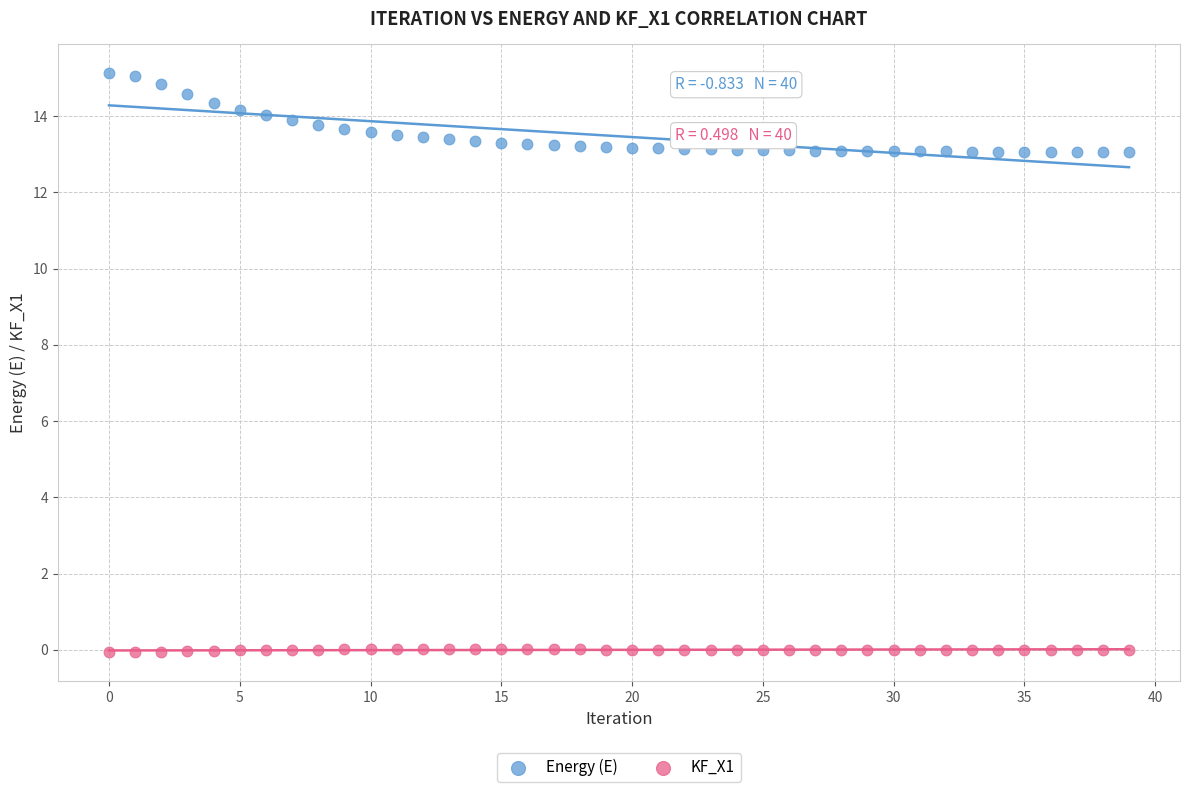

Which series reaches the maximum Y coordinate?

Energy (E)